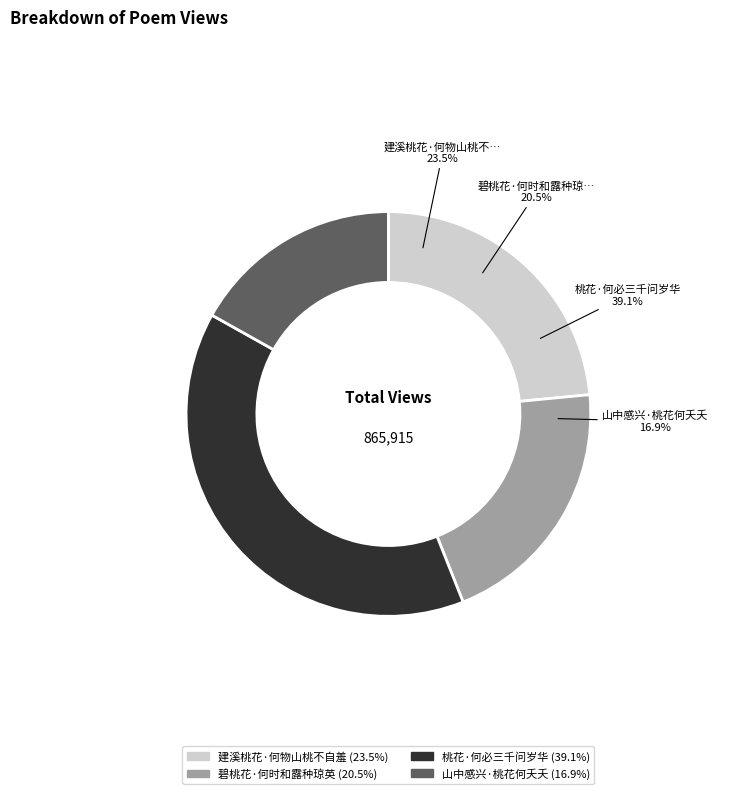

What is the largest slice in the pie chart?

桃花·何必三千问岁华